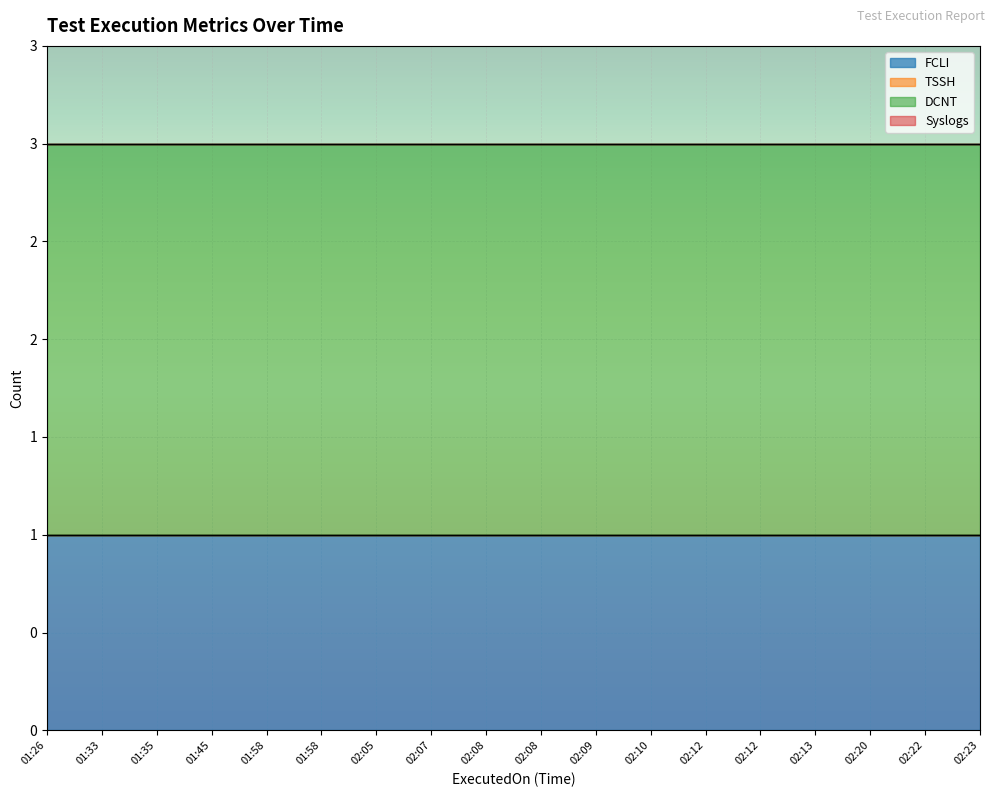

What are all the series names shown in the legend?

FCLI, TSSH, DCNT, Syslogs